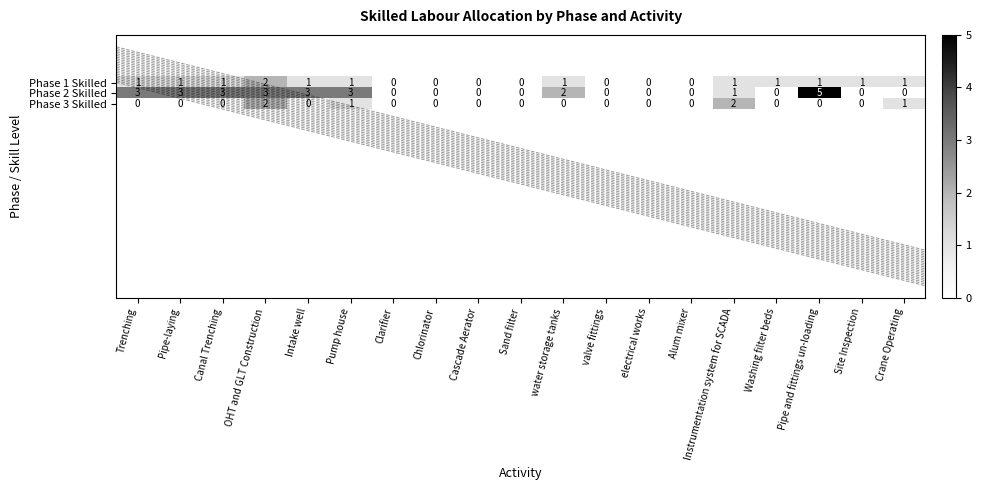

List the series in order of their overall mean, highest first.

Phase 2 Skilled, Phase 1 Skilled, Phase 3 Skilled